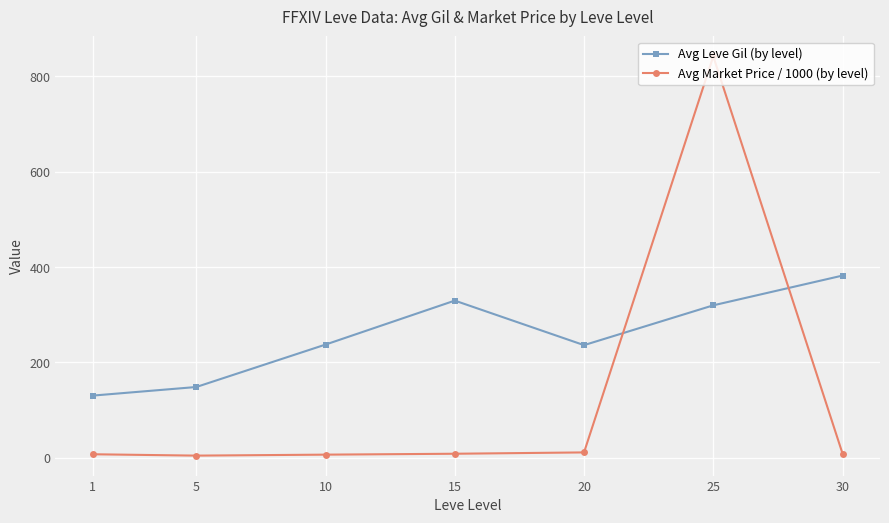

What is the total value across all series at 25?

1161.8